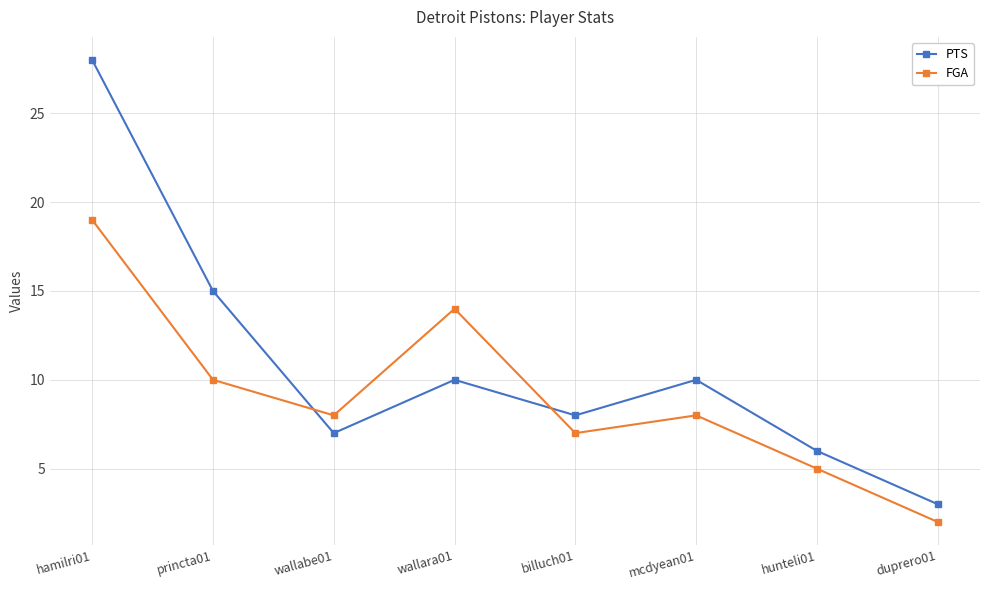

What are all the series names shown in the legend?

PTS, FGA